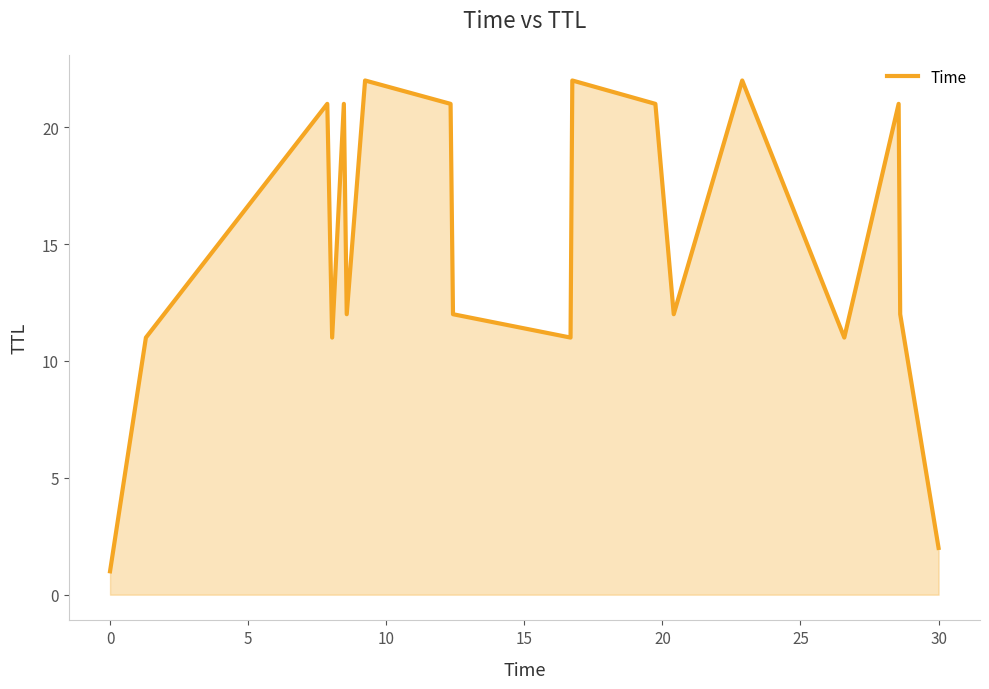

What is the average value?

15